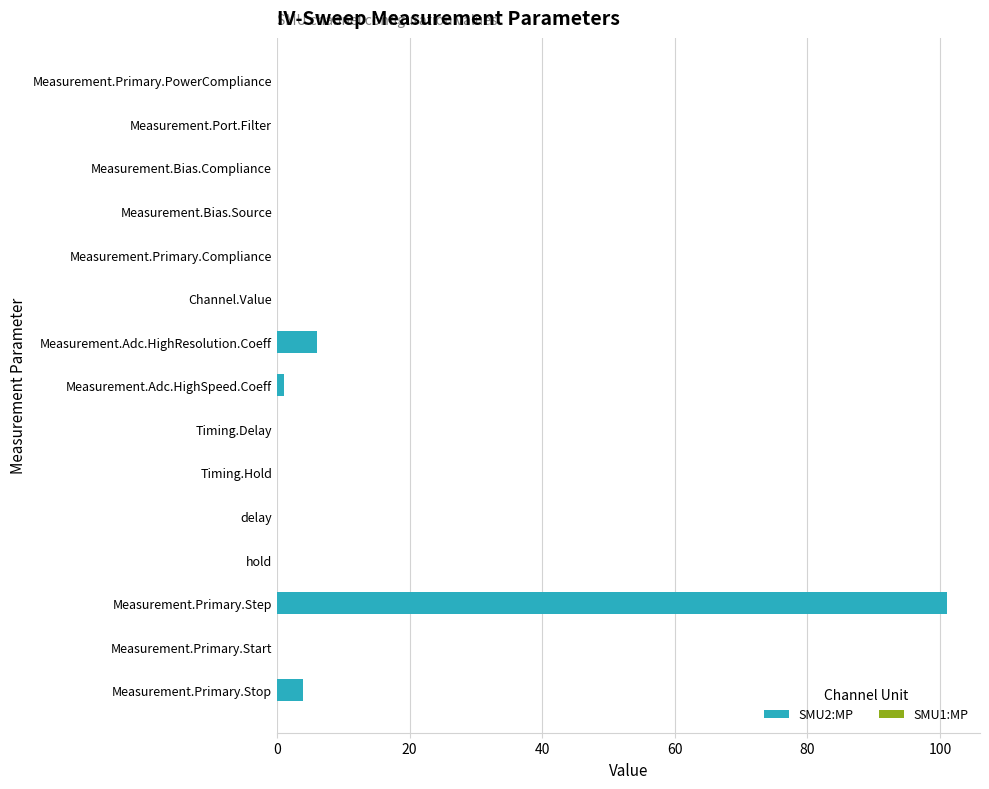

Between Measurement.Primary.Stop and Timing.Hold, which series saw the biggest shift?

SMU2:MP